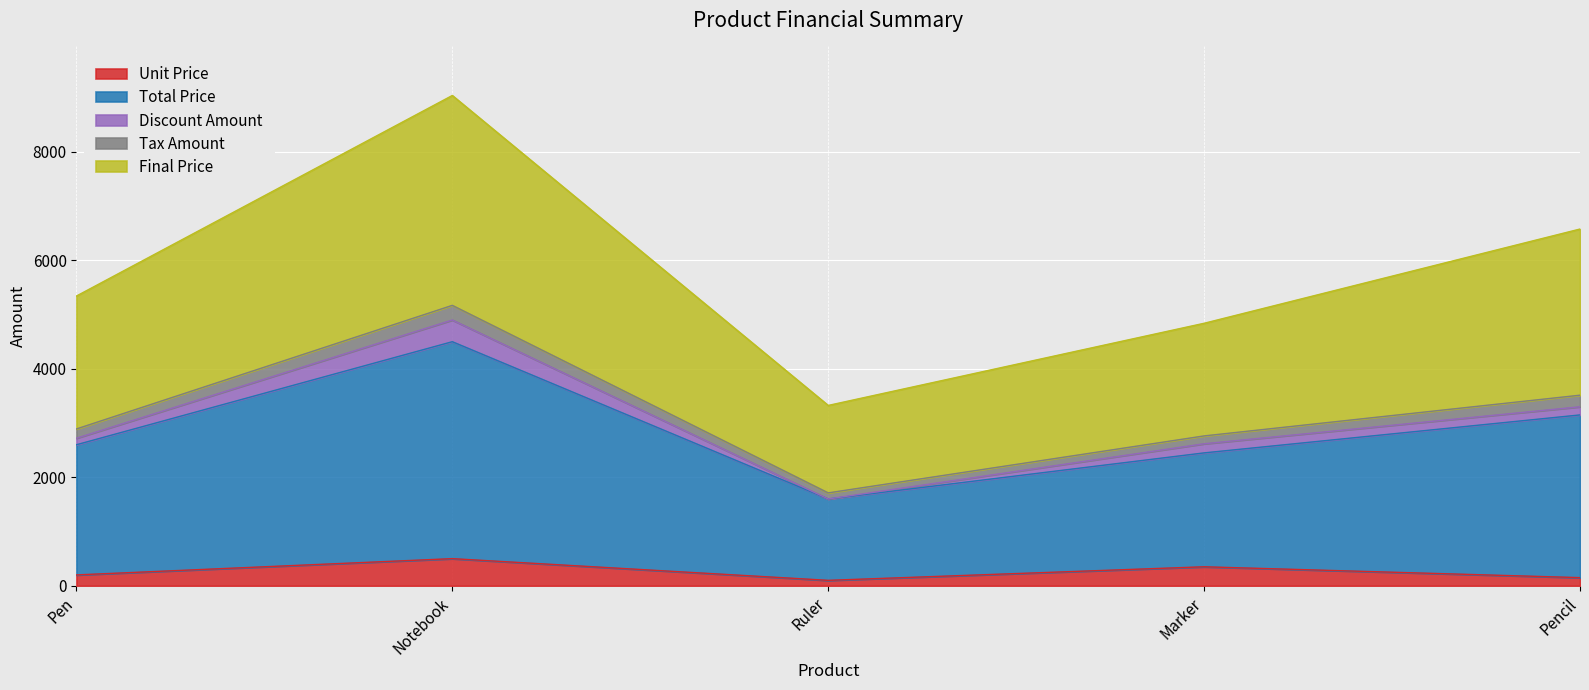

What is the highest value of the Unit Price series?

500.0